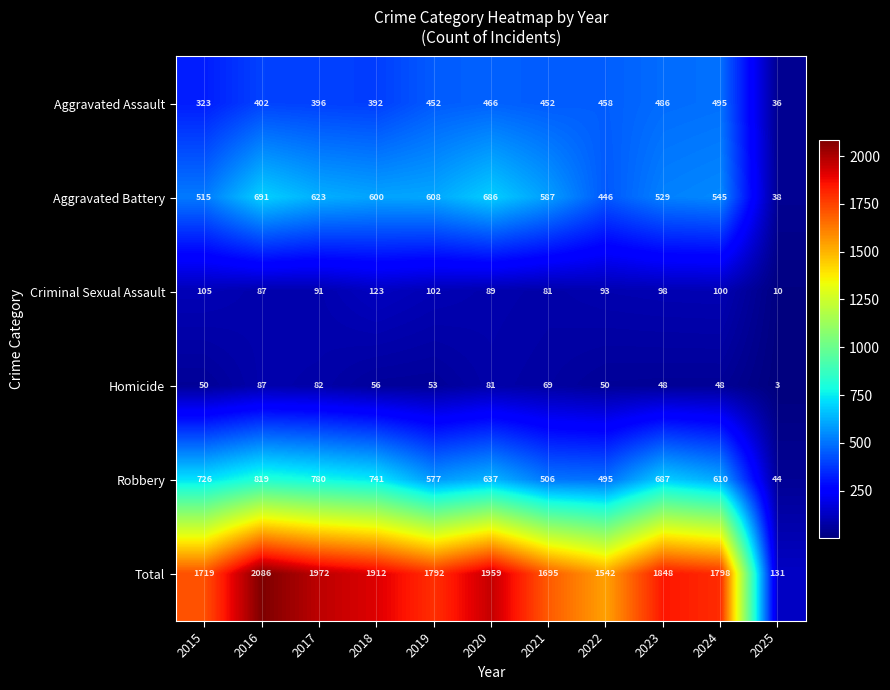

What is the total value across all series at 2025?

262